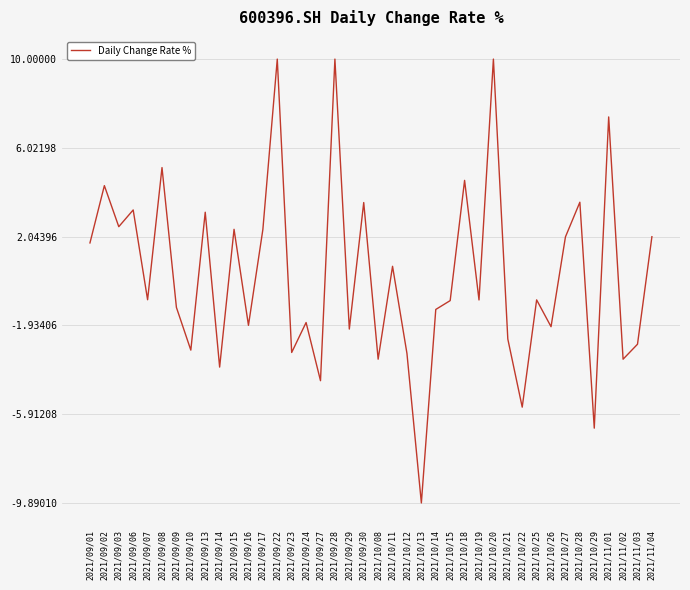

The value at 2021/10/19 is -0.8. True or false?

True